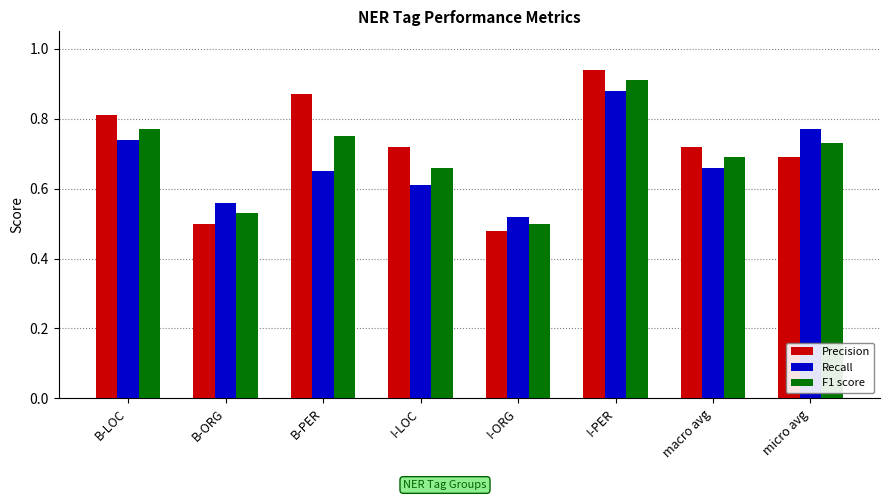

What is the sum of the F1 score values at I-PER and B-LOC?

1.7